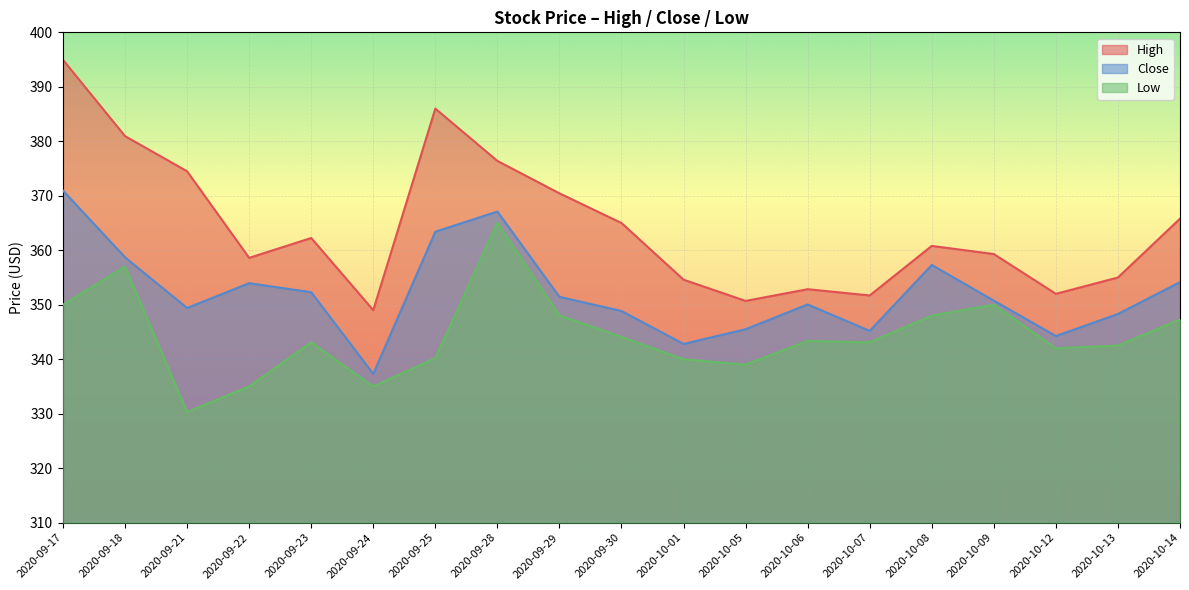

Is it true that Low equals 335.0 at 2020-09-24?

True